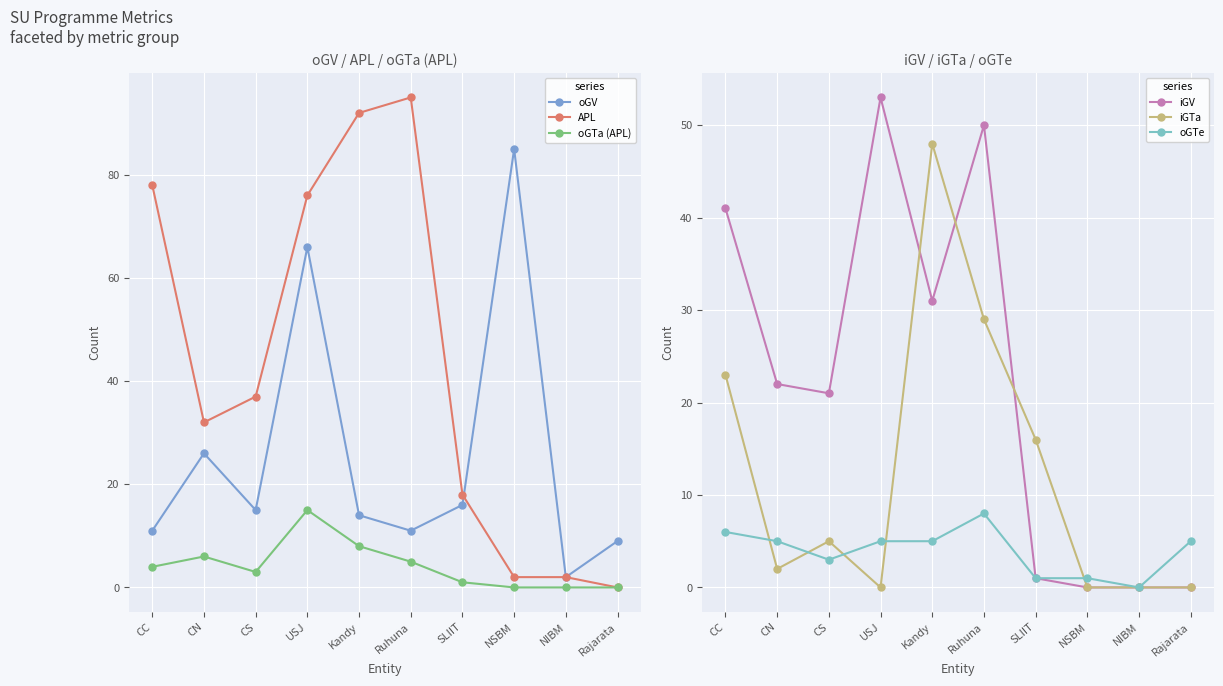

What position from the right is Ruhuna?

5